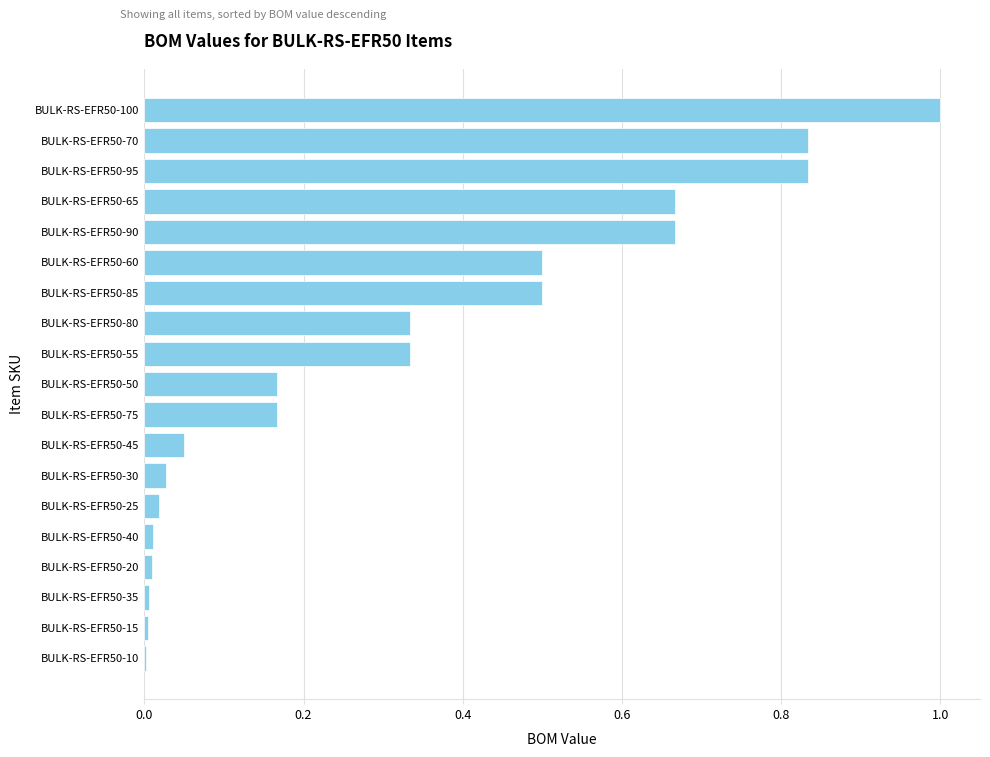

Does the chart contain stacked bars?

No